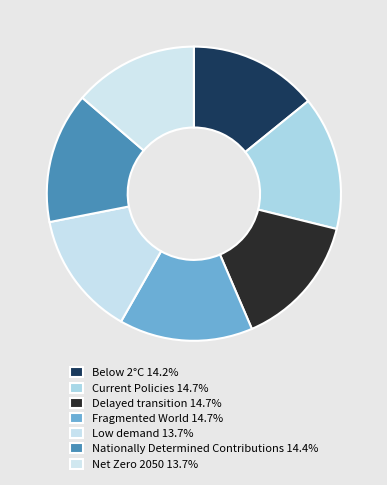

What percentage do Current Policies and Below 2°C together represent?

28.9%